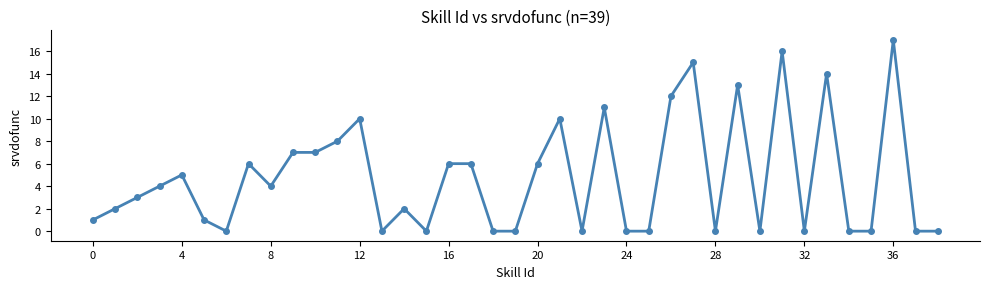

What is the difference between the maximum and second lowest values?

17